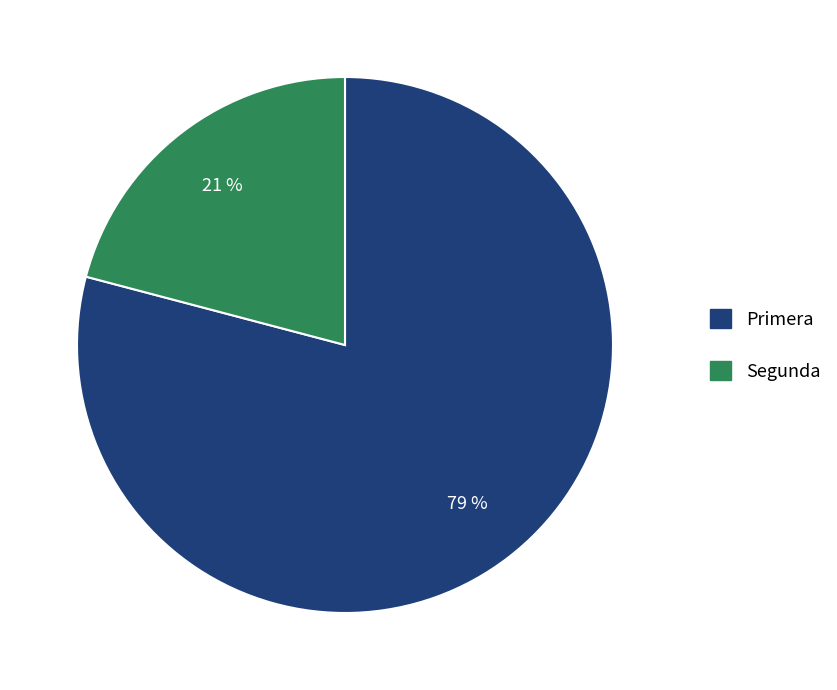

How many segments does this pie chart have?

2